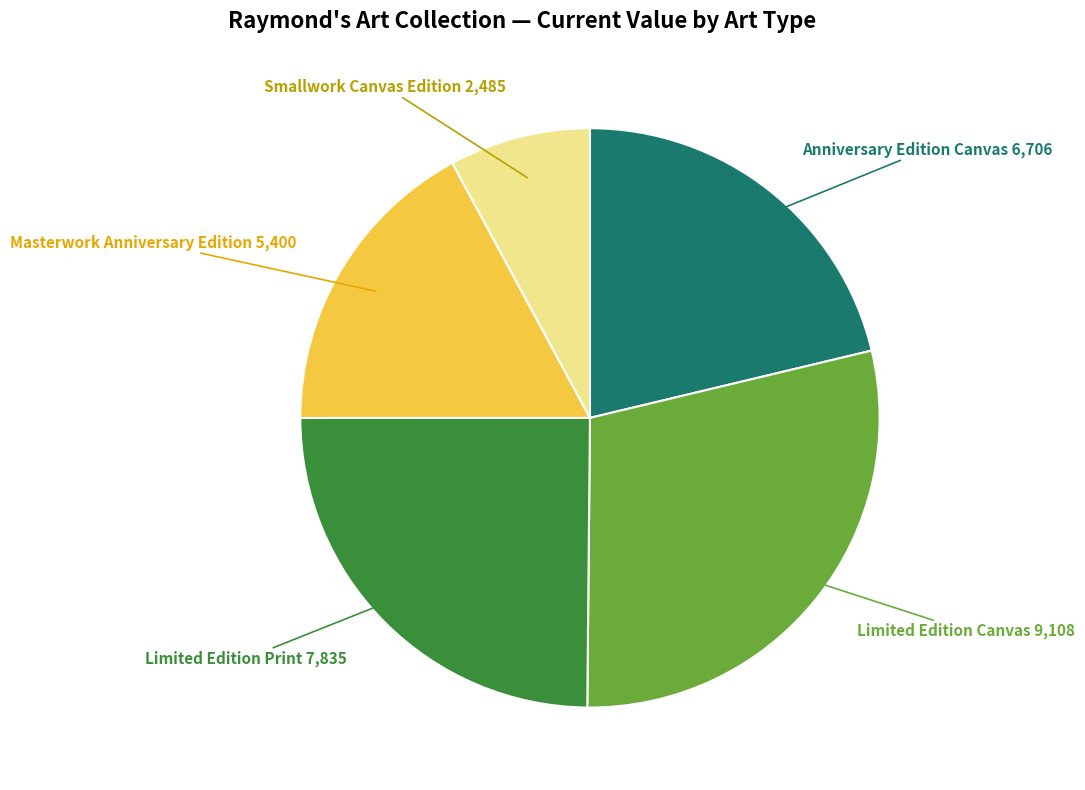

Is there any slice that represents more than half of the pie?

No